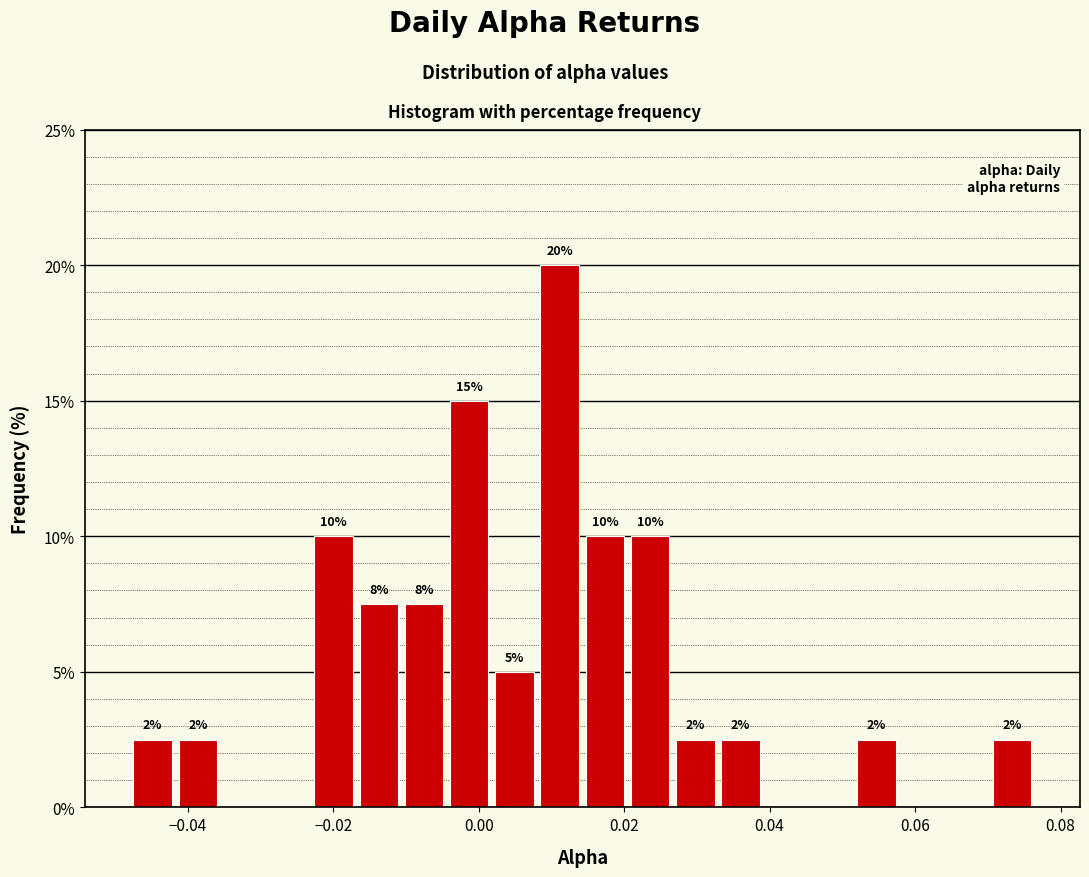

Read against the x-axis, roughly where is the centre of the tallest bar?

0.012